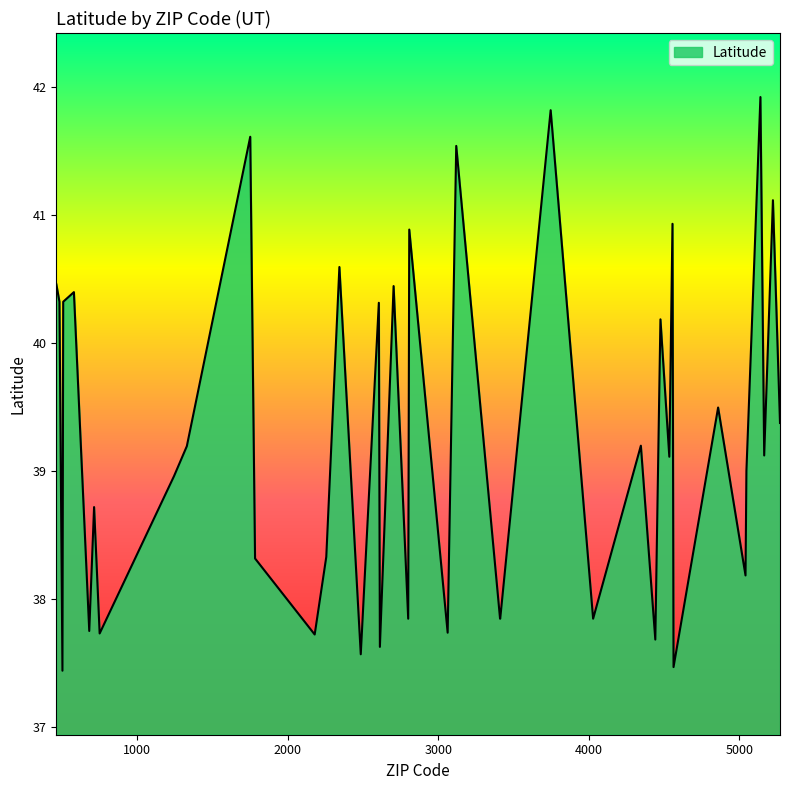

What is the maximum value shown in the chart?

41.9